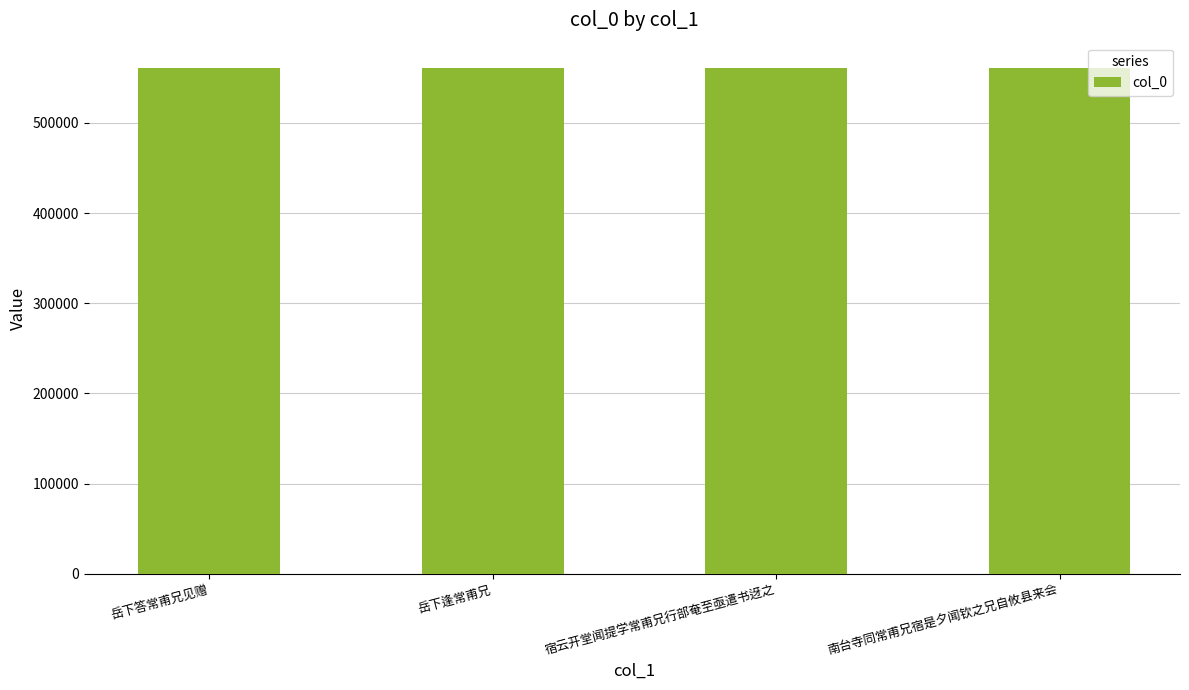

What is the change in value from 岳下答常甫兄见赠 to 宿云开堂闻提学常甫兄行部奄至亟遣书迓之?

-6